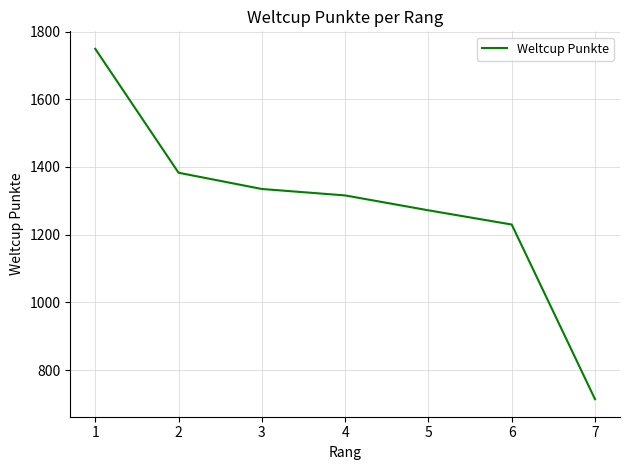

How many series are shown in this chart?

1